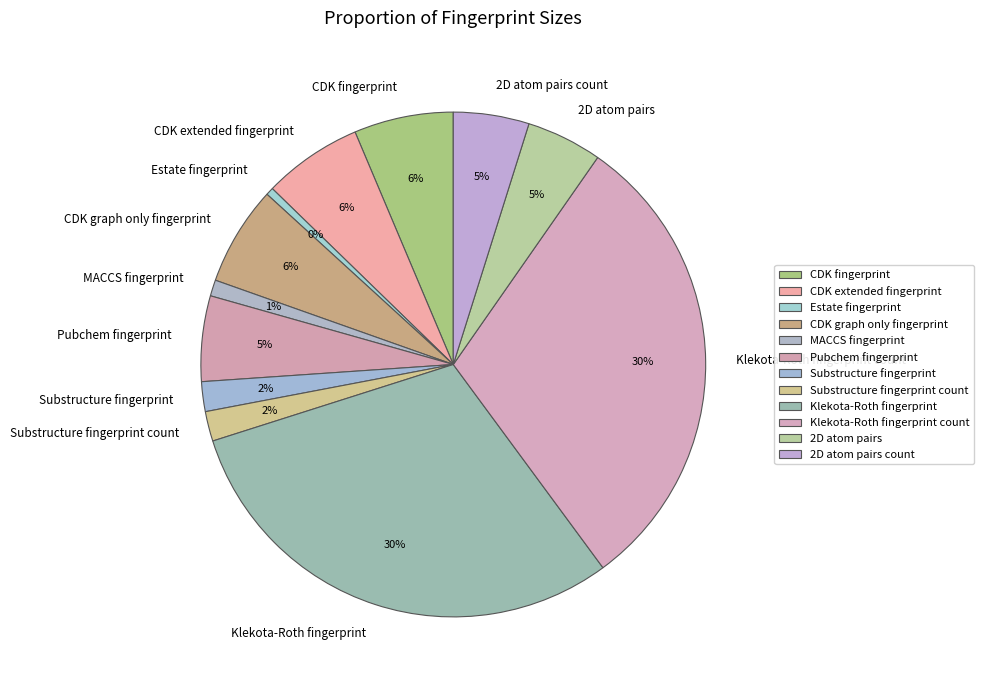

How many slices are in this pie chart?

12